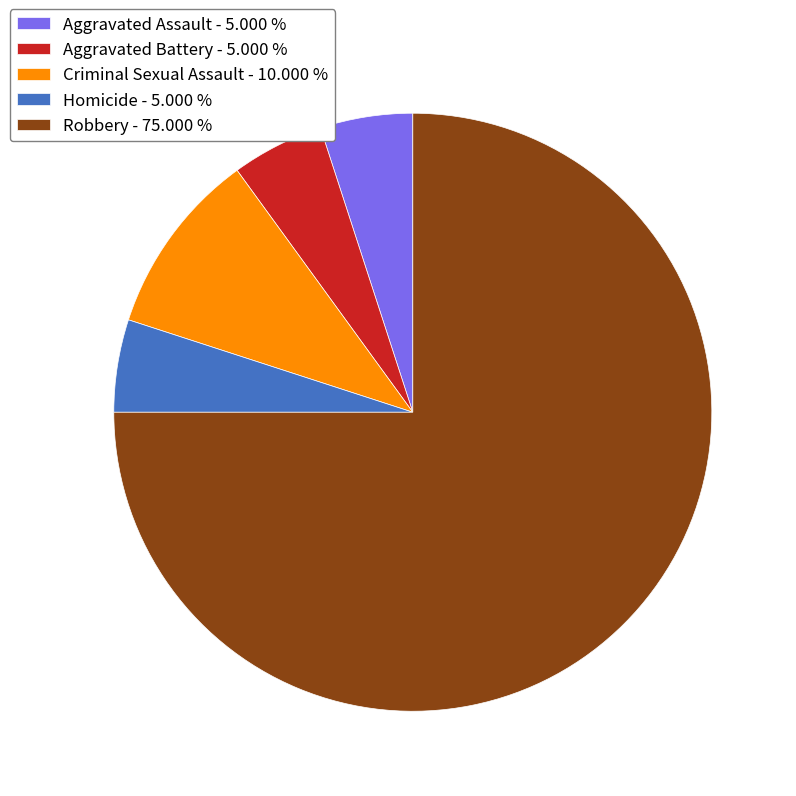

Does any single category account for the majority?

Yes